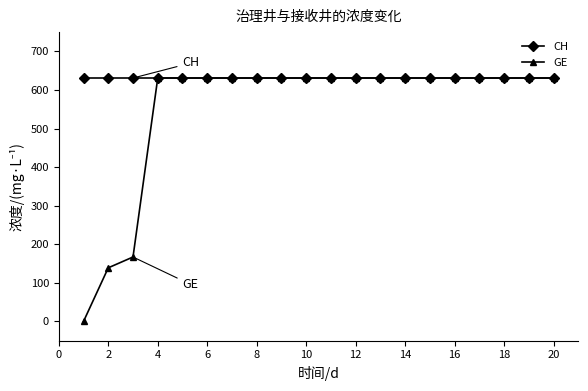

How many lines are shown in the chart?

2